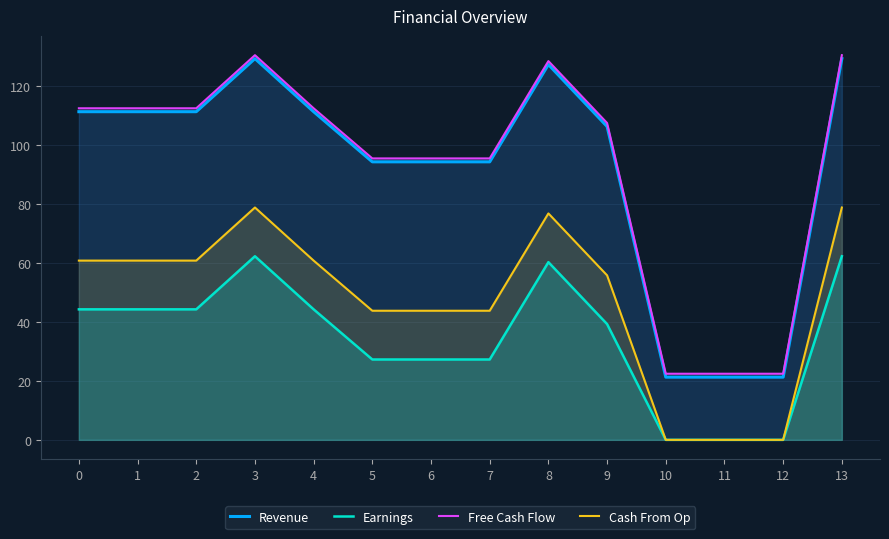

What is the difference between the second highest and minimum values in the Earnings series?

62.2